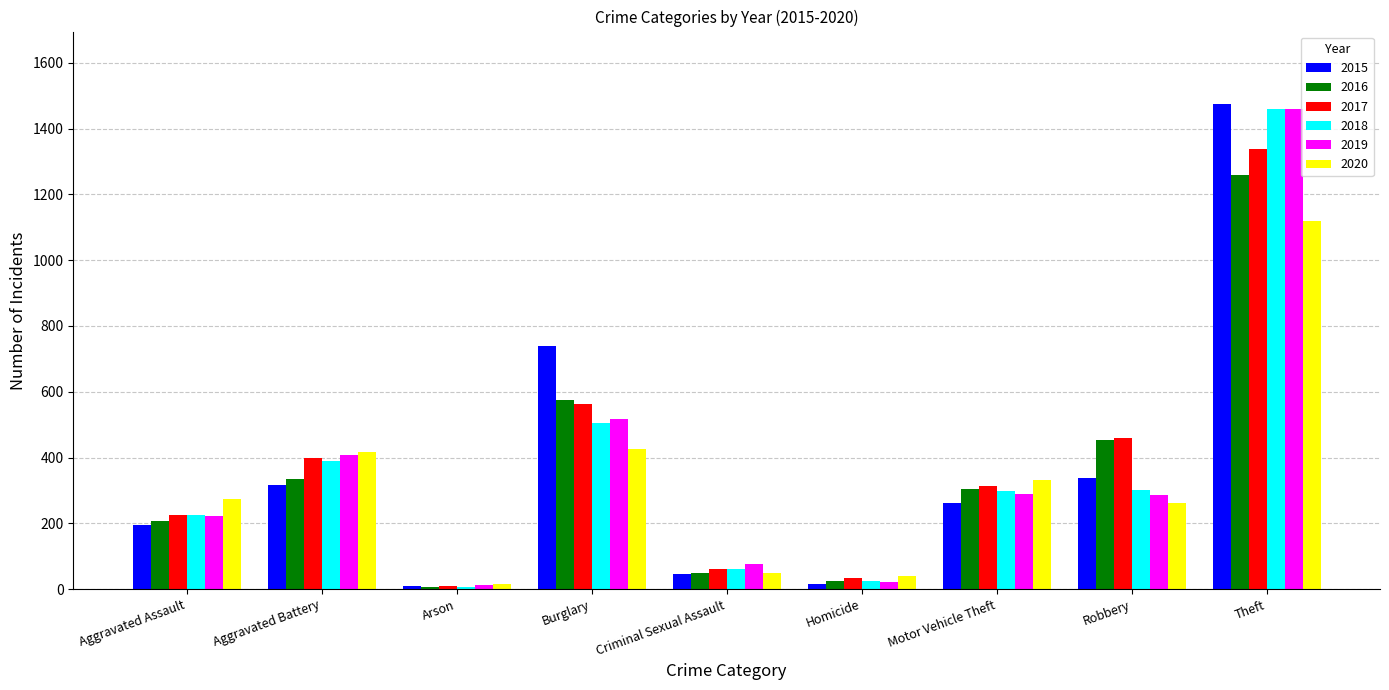

Which category has the highest value in the 2015 series?

Theft